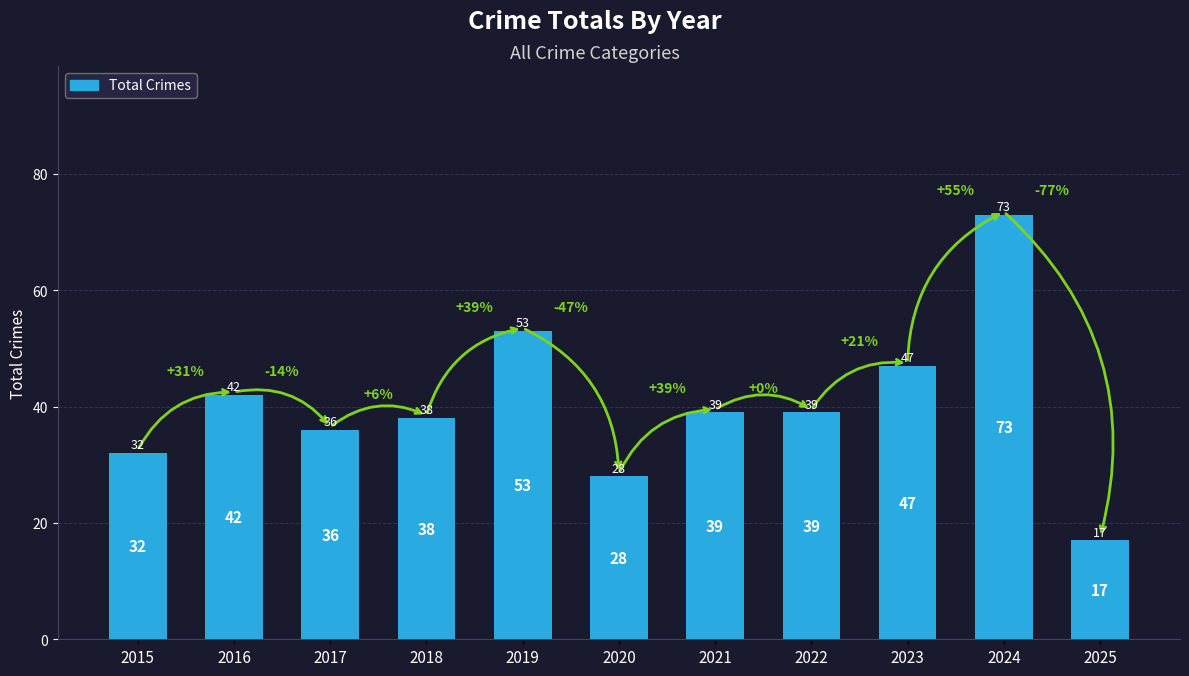

Which label corresponds to the largest value in the chart?

2024